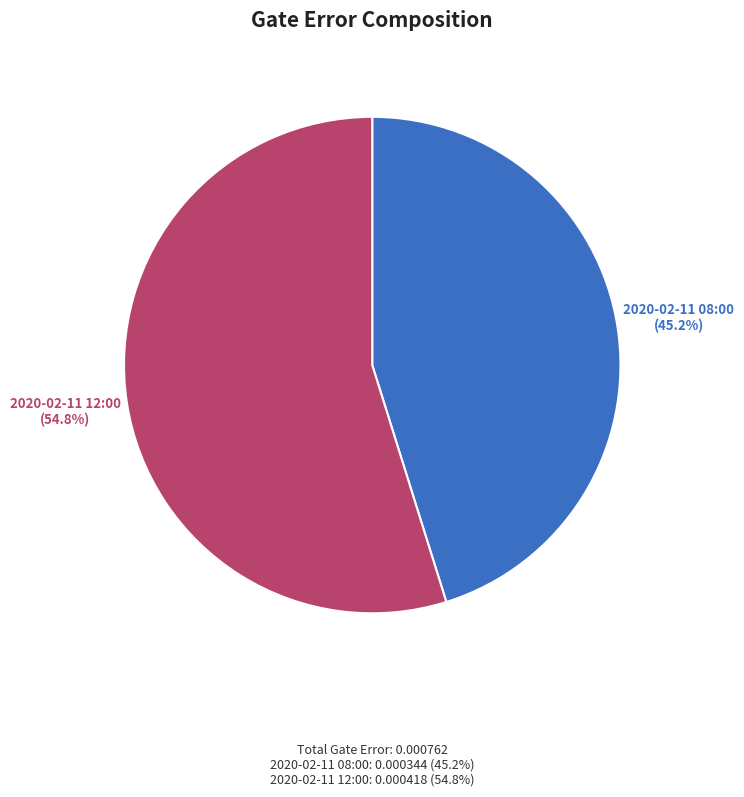

To the nearest percent, what is the average slice percentage?

50%